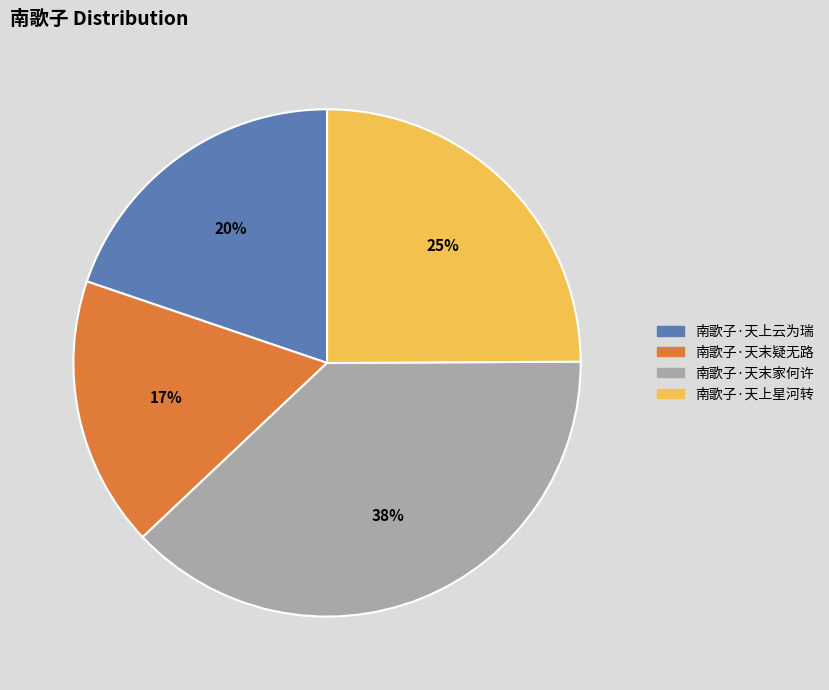

Does 南歌子·天末家何许 account for over 50% of the chart?

No